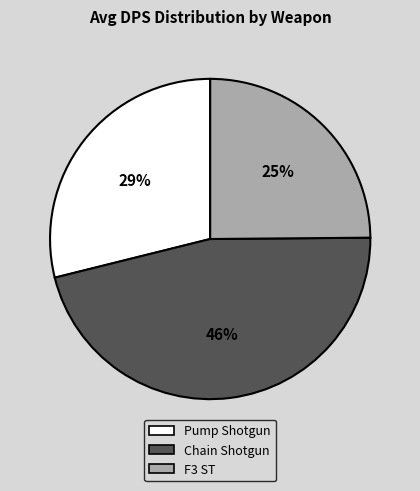

Is the sum of F3 ST and Chain Shotgun greater than half?

Yes